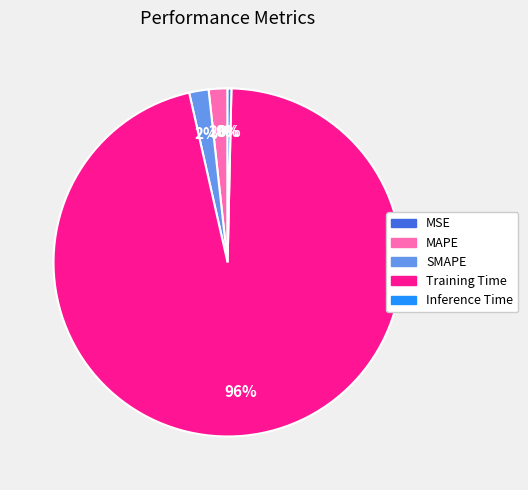

To the nearest percent, what portion does SMAPE represent?

2%